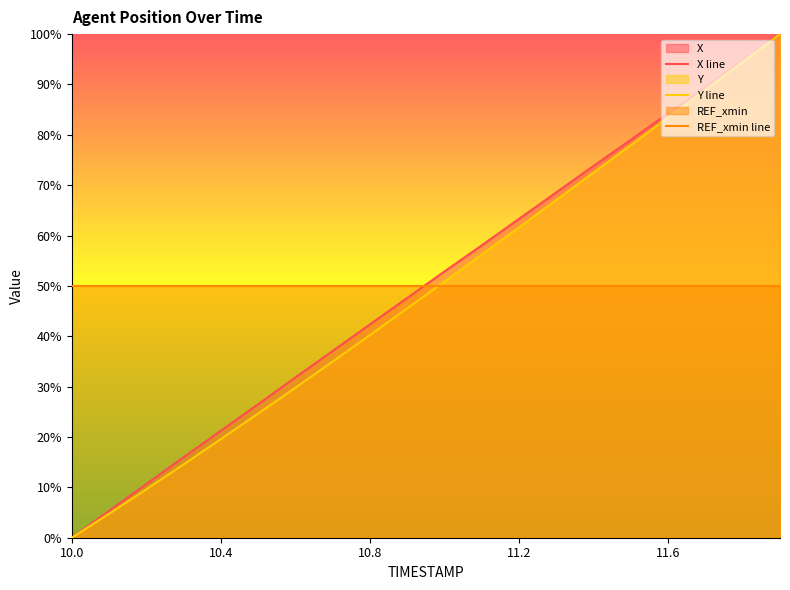

What is the sum of the REF_xmin line values at 11 and 18?

100.0